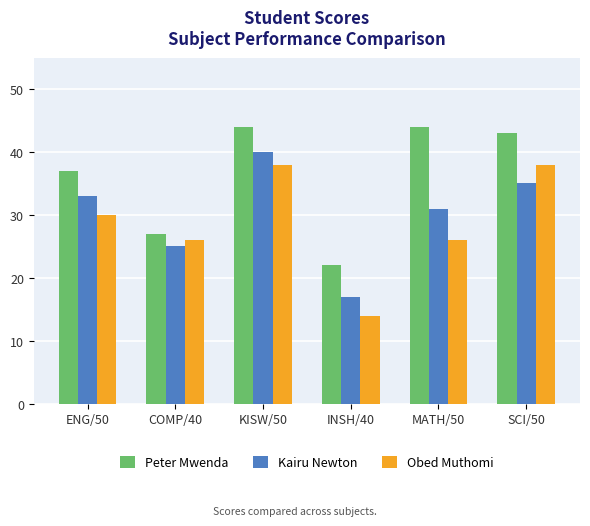

Reading right to left, extract all data points from this chart.

Peter Mwenda: 43	44	22	44	27	37
Kairu Newton: 35	31	17	40	25	33
Obed Muthomi: 38	26	14	38	26	30